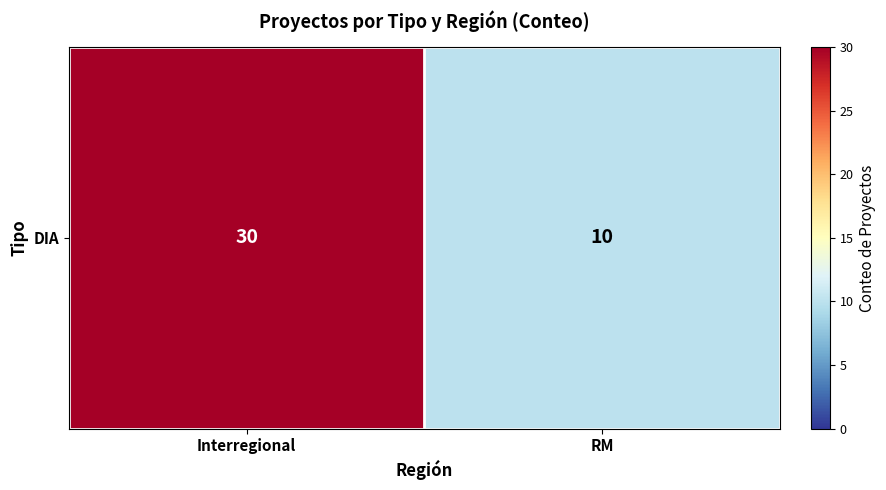

Reading right to left, extract all data points from this chart.

10	30